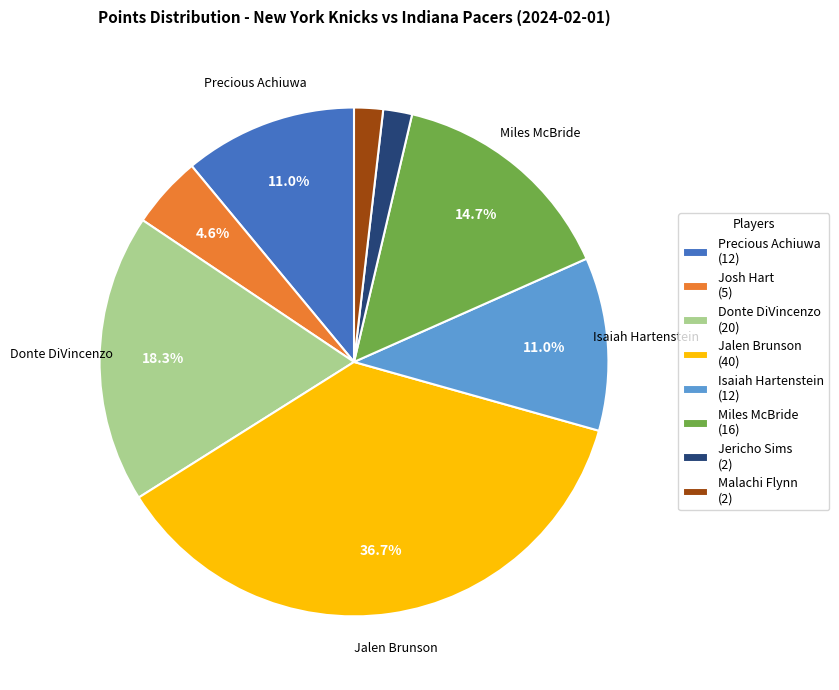

To the nearest percent, what portion does Precious Achiuwa represent?

11%